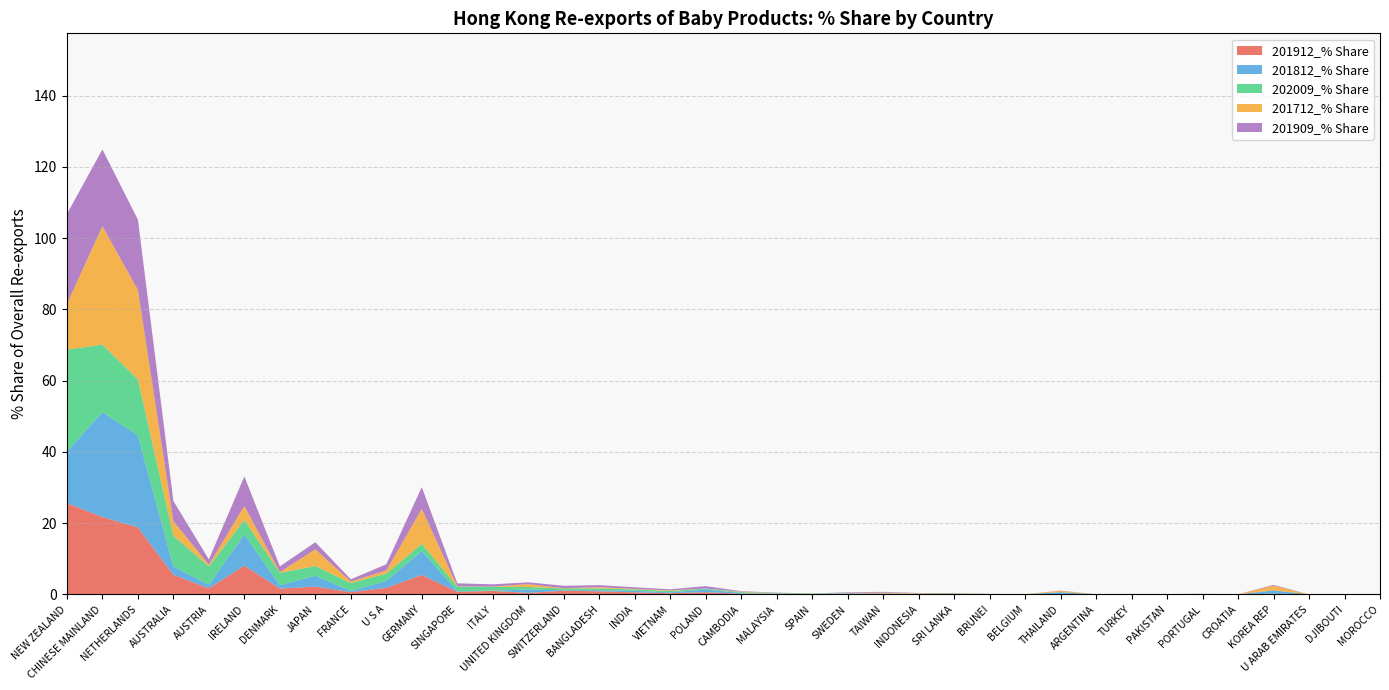

Reading left to right, what are all the values shown in this chart?

201912_% Share: NEW ZEALAND=25.6	CHINESE MAINLAND=21.7	NETHERLANDS=18.8	AUSTRALIA=5.5	AUSTRIA=1.7	IRELAND=8.1	DENMARK=1.6	JAPAN=2.2	FRANCE=0.6	U S A=1.8	GERMANY=5.5	SINGAPORE=0.7	ITALY=1.0	UNITED KINGDOM=0.4	SWITZERLAND=1.0	BANGLADESH=0.9	INDIA=0.6	VIETNAM=0.3	POLAND=0.6	CAMBODIA=0.2	MALAYSIA=0.1	SPAIN=0.0	SWEDEN=0.2	TAIWAN=0.2	INDONESIA=0.1	SRI LANKA=0.1	BRUNEI=0.0	BELGIUM=0.0	THAILAND=0.1	ARGENTINA=0.0	TURKEY=0.0	PAKISTAN=0.0	PORTUGAL=0.1	CROATIA=0.0	KOREA REP=0.2	U ARAB EMIRATES=0.0	DJIBOUTI=0.0	MOROCCO=0.0
201812_% Share: NEW ZEALAND=14.4	CHINESE MAINLAND=29.5	NETHERLANDS=25.8	AUSTRALIA=2.3	AUSTRIA=1.0	IRELAND=8.8	DENMARK=0.9	JAPAN=3.0	FRANCE=0.3	U S A=1.9	GERMANY=6.7	SINGAPORE=0.2	ITALY=0.1	UNITED KINGDOM=0.9	SWITZERLAND=0.1	BANGLADESH=0.3	INDIA=0.4	VIETNAM=0.2	POLAND=0.8	CAMBODIA=0.2	MALAYSIA=0.0	SPAIN=0.0	SWEDEN=0.1	TAIWAN=0.0	INDONESIA=0.1	SRI LANKA=0.1	BRUNEI=0.0	BELGIUM=0.0	THAILAND=0.5	ARGENTINA=0.0	TURKEY=0.0	PAKISTAN=0.0	PORTUGAL=0.0	CROATIA=0.0	KOREA REP=0.9	U ARAB EMIRATES=0.0	DJIBOUTI=0.0	MOROCCO=0.0
202009_% Share: NEW ZEALAND=28.7	CHINESE MAINLAND=19.0	NETHERLANDS=15.7	AUSTRALIA=8.6	AUSTRIA=5.2	IRELAND=4.0	DENMARK=3.5	JAPAN=2.7	FRANCE=2.2	U S A=2.1	GERMANY=2.0	SINGAPORE=1.3	ITALY=1.1	UNITED KINGDOM=0.7	SWITZERLAND=0.5	BANGLADESH=0.5	INDIA=0.4	VIETNAM=0.4	POLAND=0.3	CAMBODIA=0.2	MALAYSIA=0.2	SPAIN=0.1	SWEDEN=0.1	TAIWAN=0.1	INDONESIA=0.1	SRI LANKA=0.1	BRUNEI=0.0	BELGIUM=0.0	THAILAND=0.0	ARGENTINA=0.0	TURKEY=0.0	PAKISTAN=0.0	PORTUGAL=0.0	CROATIA=0.0	KOREA REP=0.0	U ARAB EMIRATES=0.0	DJIBOUTI=0.0	MOROCCO=0.0
201712_% Share: NEW ZEALAND=12.9	CHINESE MAINLAND=33.2	NETHERLANDS=25.1	AUSTRALIA=4.1	AUSTRIA=0.5	IRELAND=4.0	DENMARK=0.2	JAPAN=4.7	FRANCE=0.4	U S A=0.9	GERMANY=9.8	SINGAPORE=0.1	ITALY=0.1	UNITED KINGDOM=0.8	SWITZERLAND=0.1	BANGLADESH=0.3	INDIA=0.1	VIETNAM=0.2	POLAND=0.0	CAMBODIA=0.1	MALAYSIA=0.0	SPAIN=0.0	SWEDEN=0.0	TAIWAN=0.2	INDONESIA=0.1	SRI LANKA=0.1	BRUNEI=0.0	BELGIUM=0.0	THAILAND=0.4	ARGENTINA=0.0	TURKEY=0.0	PAKISTAN=0.0	PORTUGAL=0.0	CROATIA=0.0	KOREA REP=1.3	U ARAB EMIRATES=0.0	DJIBOUTI=0.0	MOROCCO=0.0
201909_% Share: NEW ZEALAND=25.2	CHINESE MAINLAND=21.5	NETHERLANDS=19.7	AUSTRALIA=5.6	AUSTRIA=1.5	IRELAND=8.3	DENMARK=1.6	JAPAN=2.0	FRANCE=0.6	U S A=1.8	GERMANY=6.1	SINGAPORE=0.8	ITALY=0.6	UNITED KINGDOM=0.5	SWITZERLAND=0.7	BANGLADESH=0.6	INDIA=0.5	VIETNAM=0.3	POLAND=0.7	CAMBODIA=0.1	MALAYSIA=0.1	SPAIN=0.0	SWEDEN=0.2	TAIWAN=0.2	INDONESIA=0.0	SRI LANKA=0.1	BRUNEI=0.0	BELGIUM=0.0	THAILAND=0.1	ARGENTINA=0.0	TURKEY=0.0	PAKISTAN=0.0	PORTUGAL=0.0	CROATIA=0.0	KOREA REP=0.2	U ARAB EMIRATES=0.0	DJIBOUTI=0.0	MOROCCO=0.0